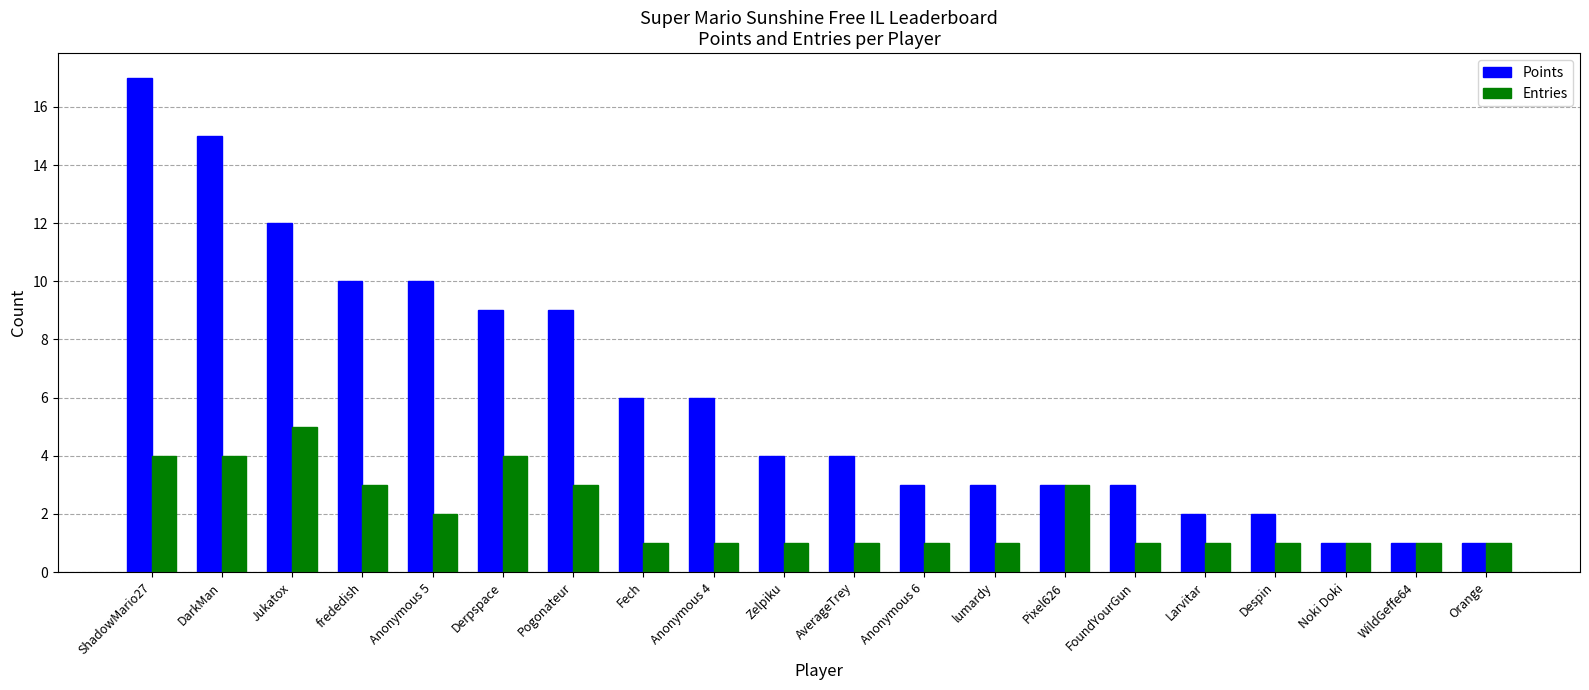

The Entries series shows 0 at Larvitar. True or false?

False